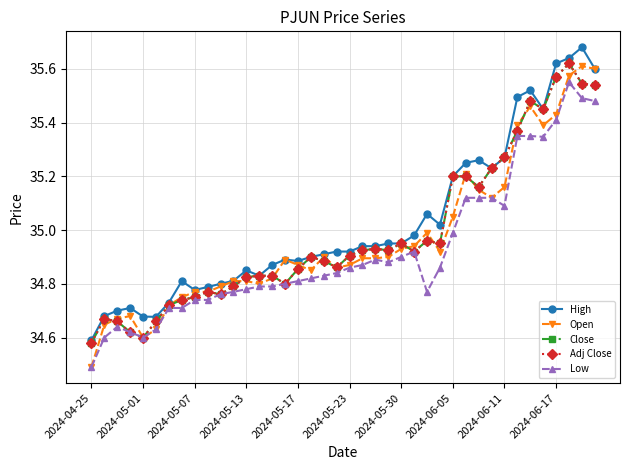

In High, how many points are higher than both neighbors (excluding endpoints)?

8